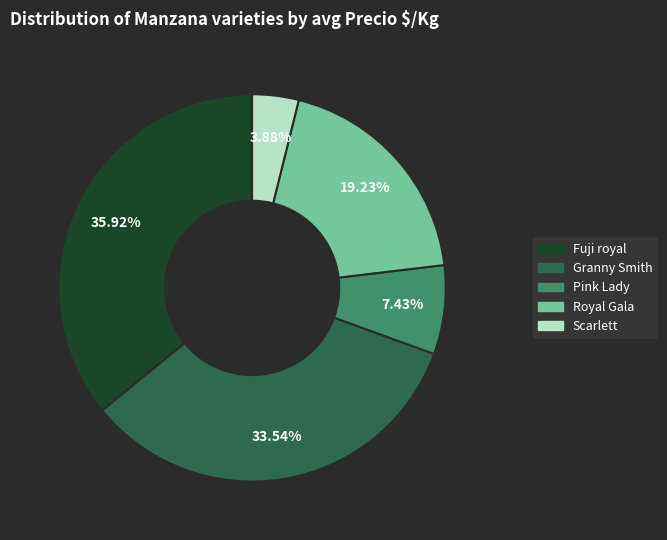

Which slice is the smallest?

Scarlett